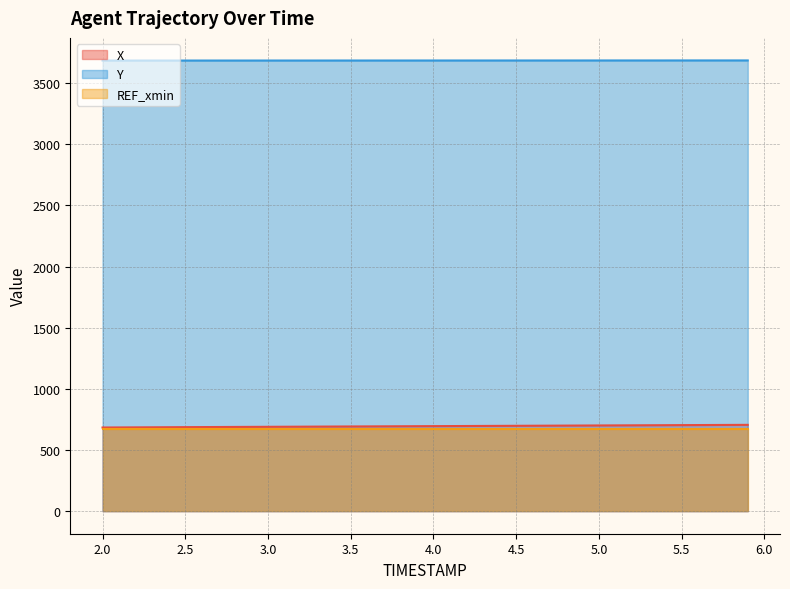

What is the label of the 26th point from the right?

3.4